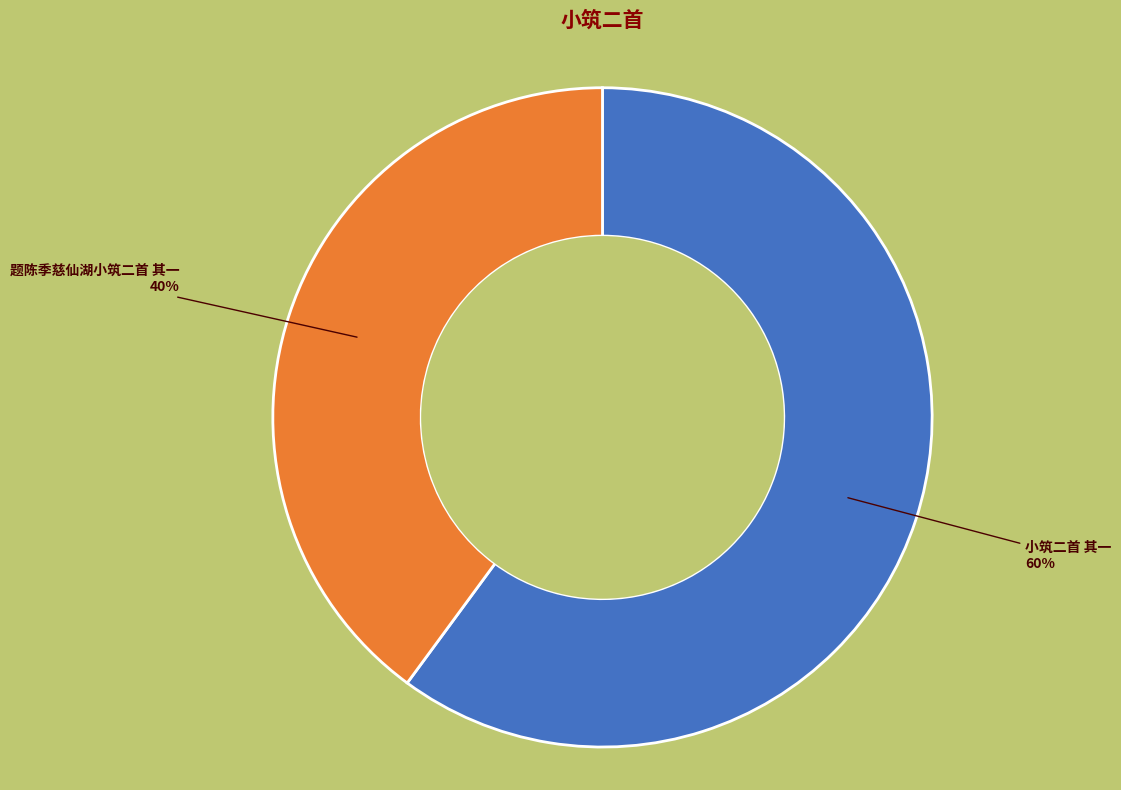

Does 题陈季慈仙湖小筑二首 其一 account for over 50% of the chart?

No